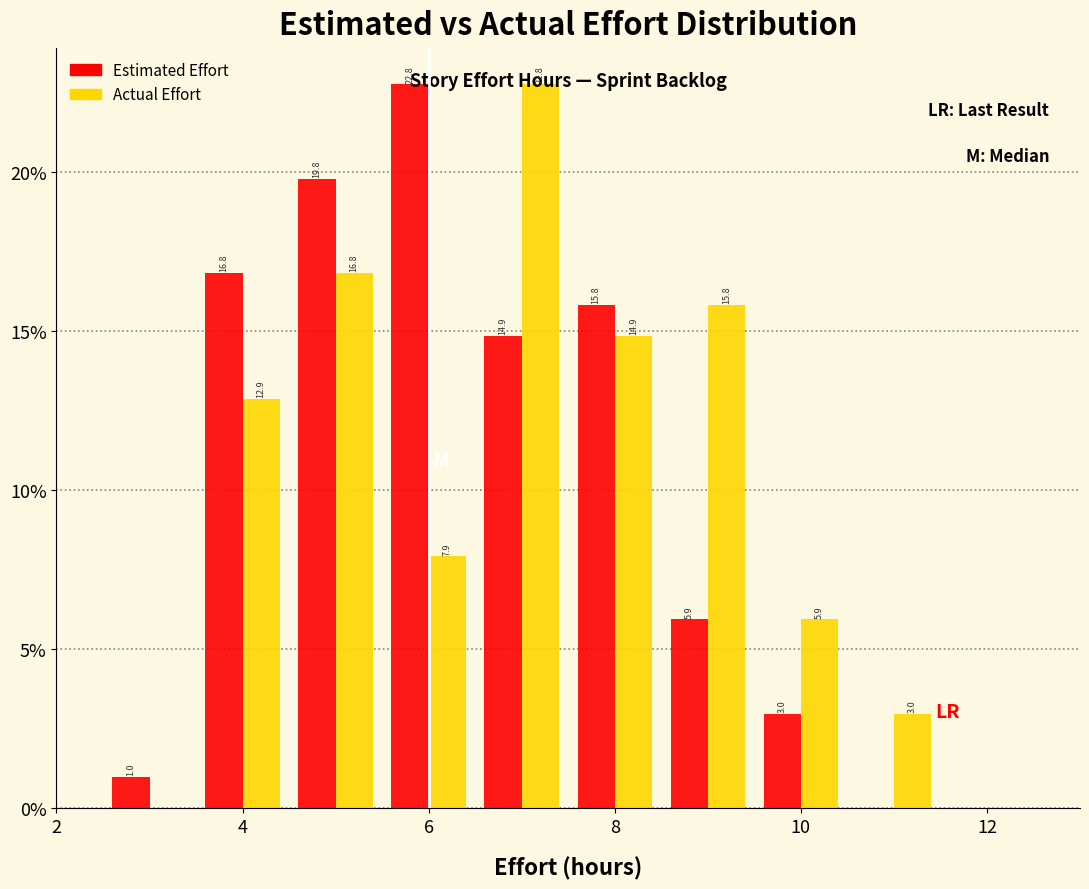

In the Actual Effort series, which range on the x-axis has the tallest bar?

6.5 to 7.5